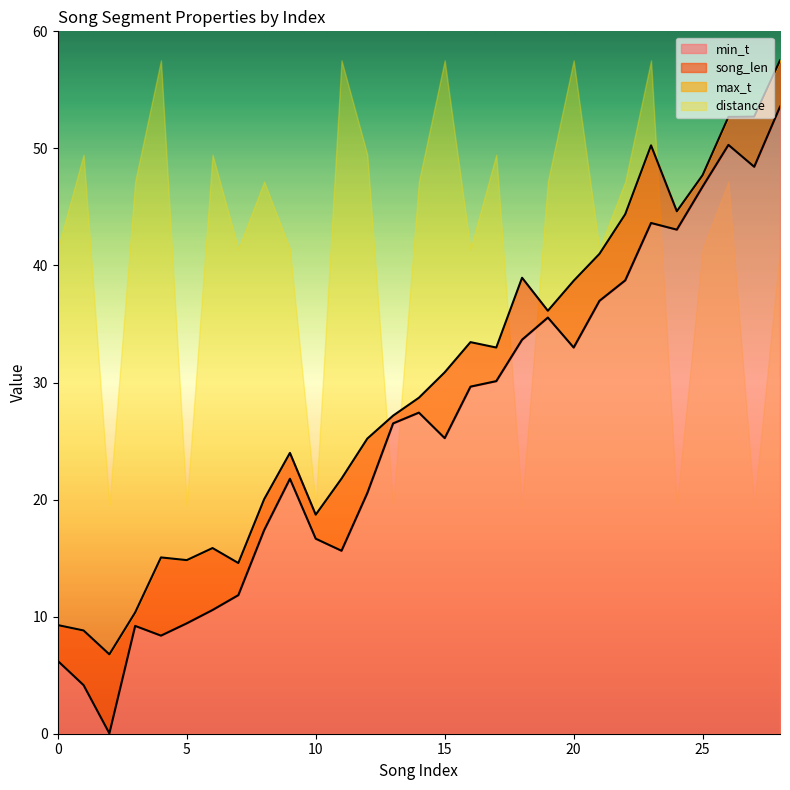

Where is the first local minimum for max_t?

2